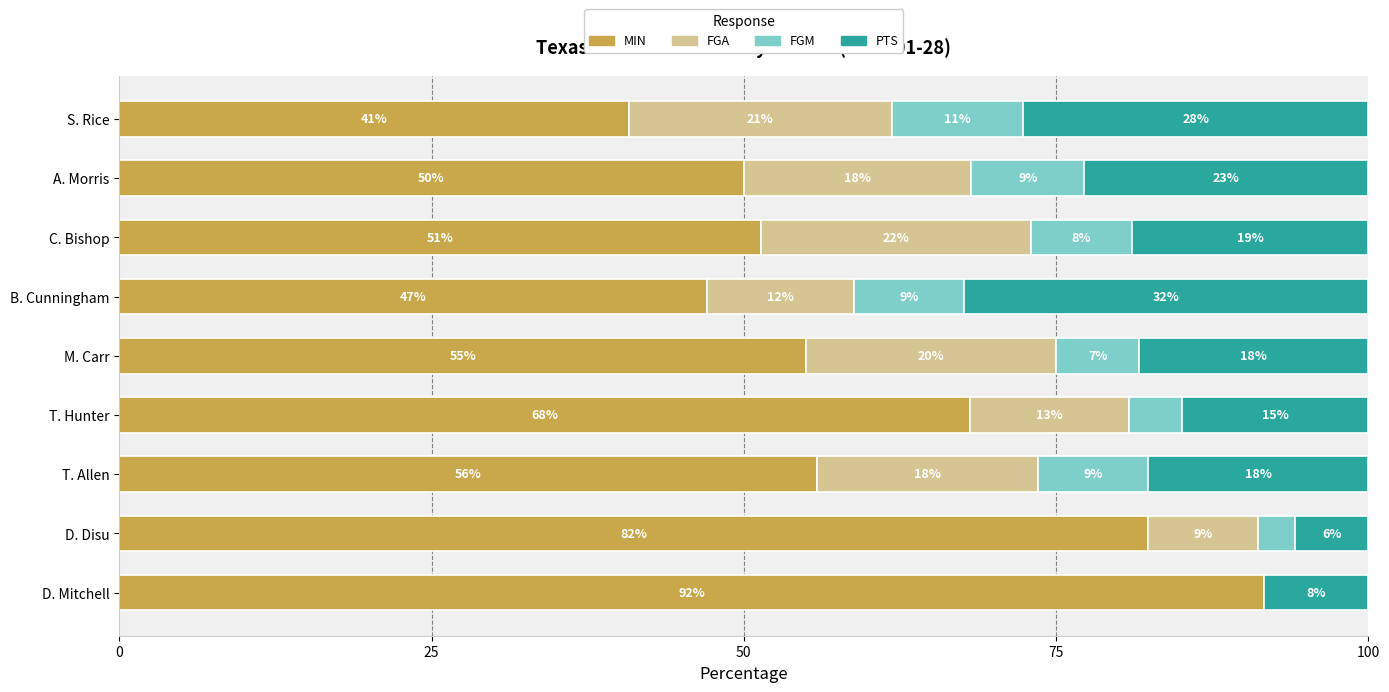

What are all the series names shown in the legend?

MIN, FGA, FGM, PTS